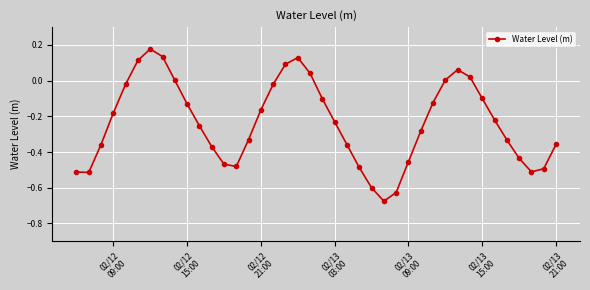

Does the chart display data point markers on the line(s)?

Yes